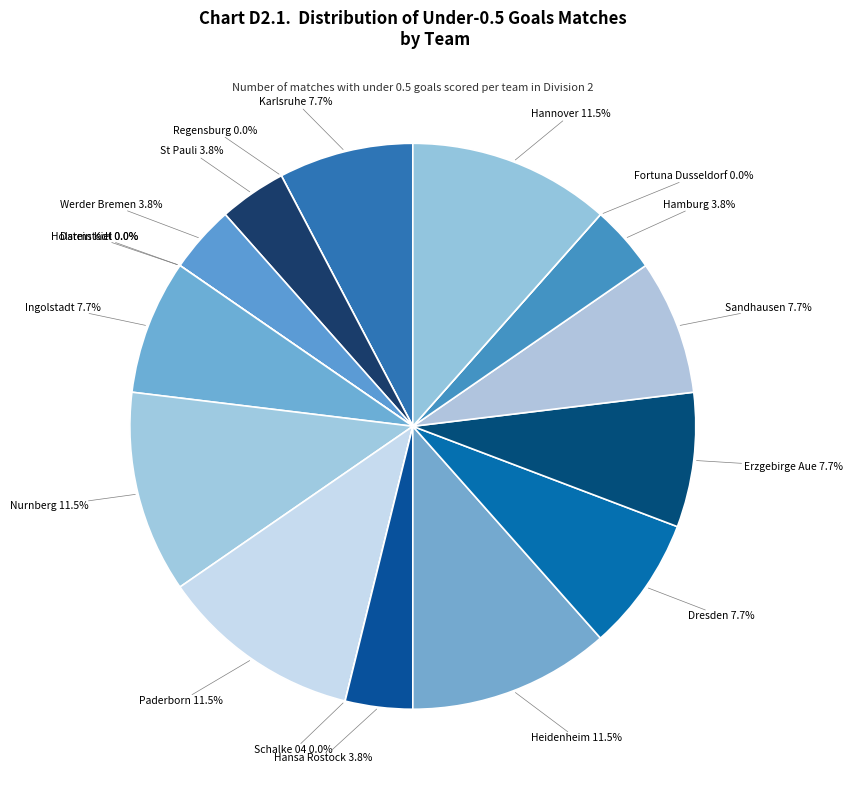

Combined, what portion of the pie is Ingolstadt and Darmstadt?

7.7%